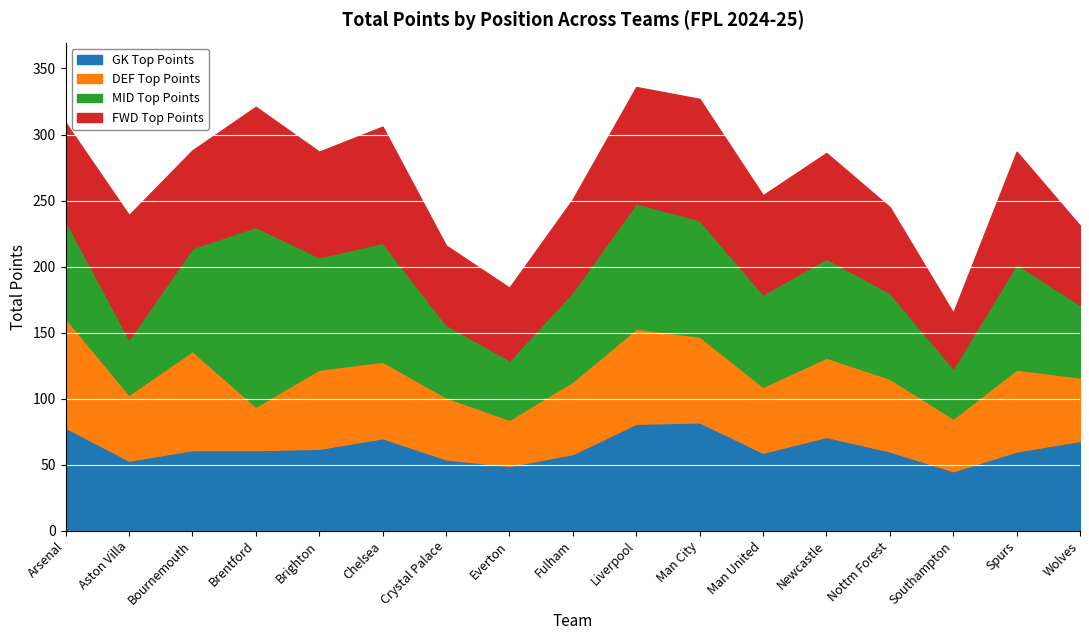

Is it true that MID equals 77 at Arsenal?

False